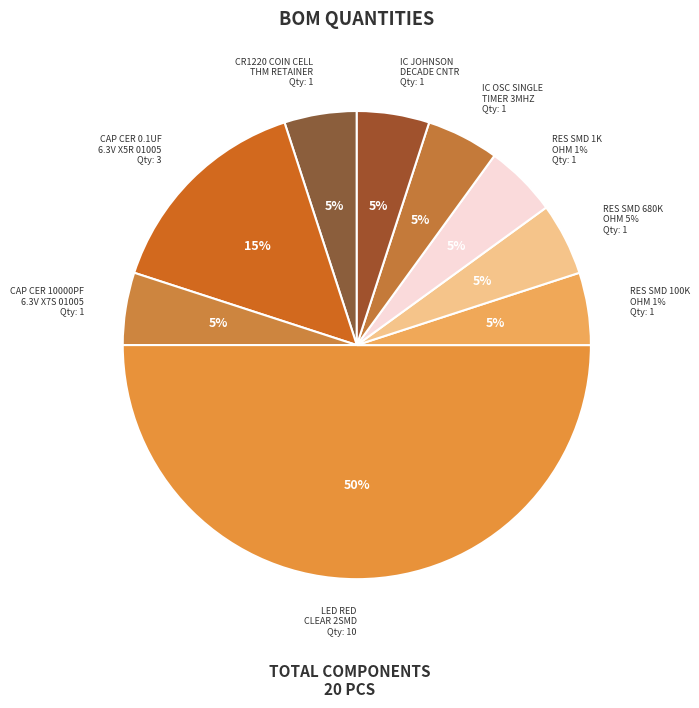

What portion of the pie excludes RES SMD 1K
OHM 1%?

95.0%